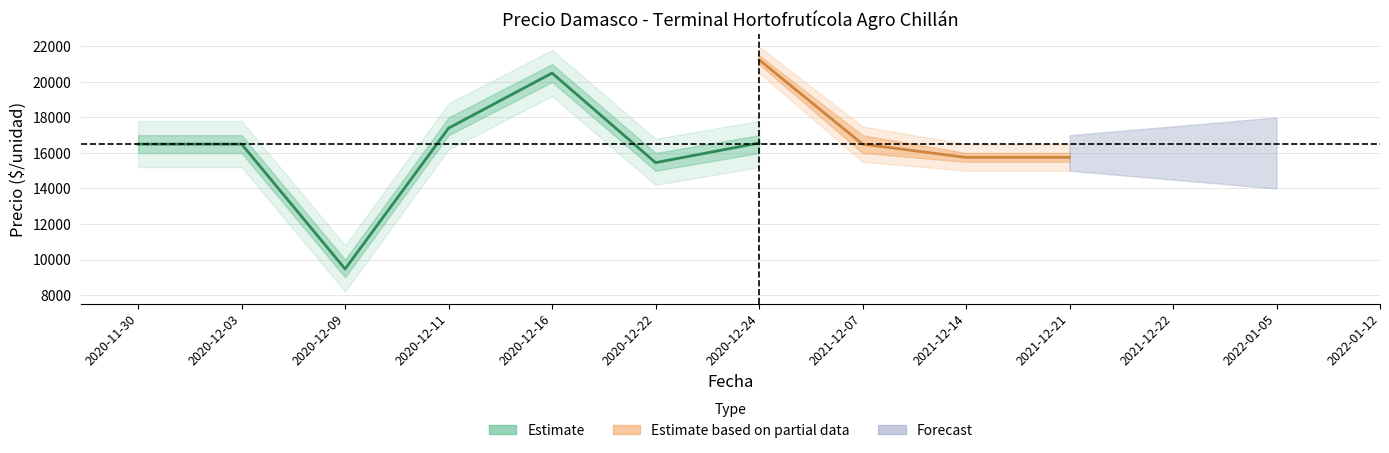

Which has a higher value, 2021-12-14 or 2020-12-22?

2021-12-14